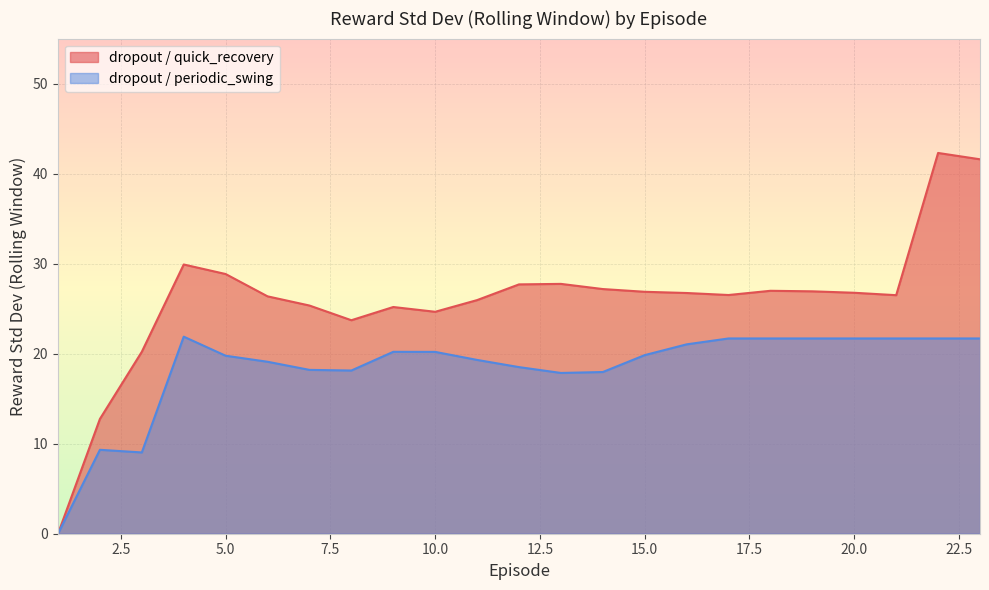

What is the maximum value for dropout / quick_recovery?

42.3